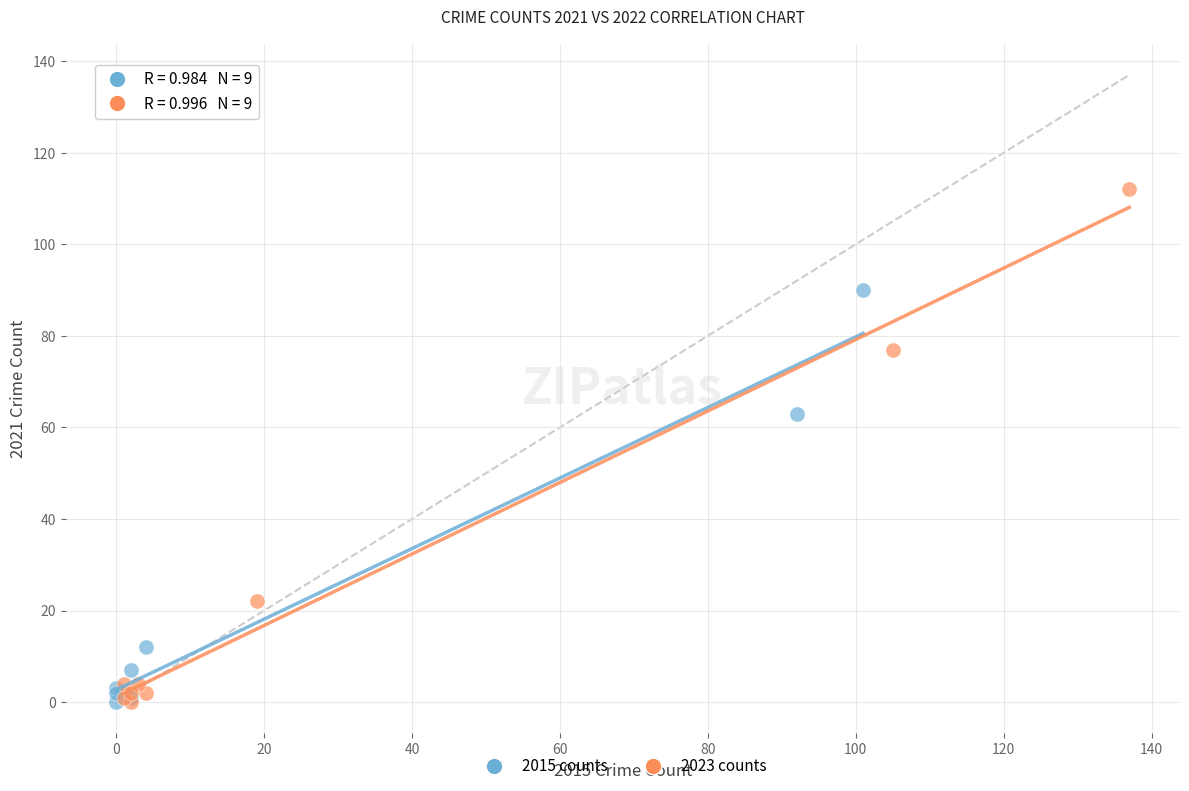

What are all the series names shown in the legend?

2015 counts, 2023 counts